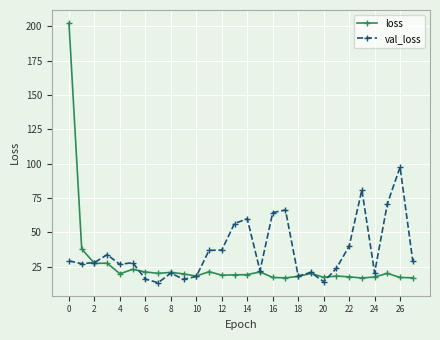

What is the value of the loss point at the 8th from the left?

20.1